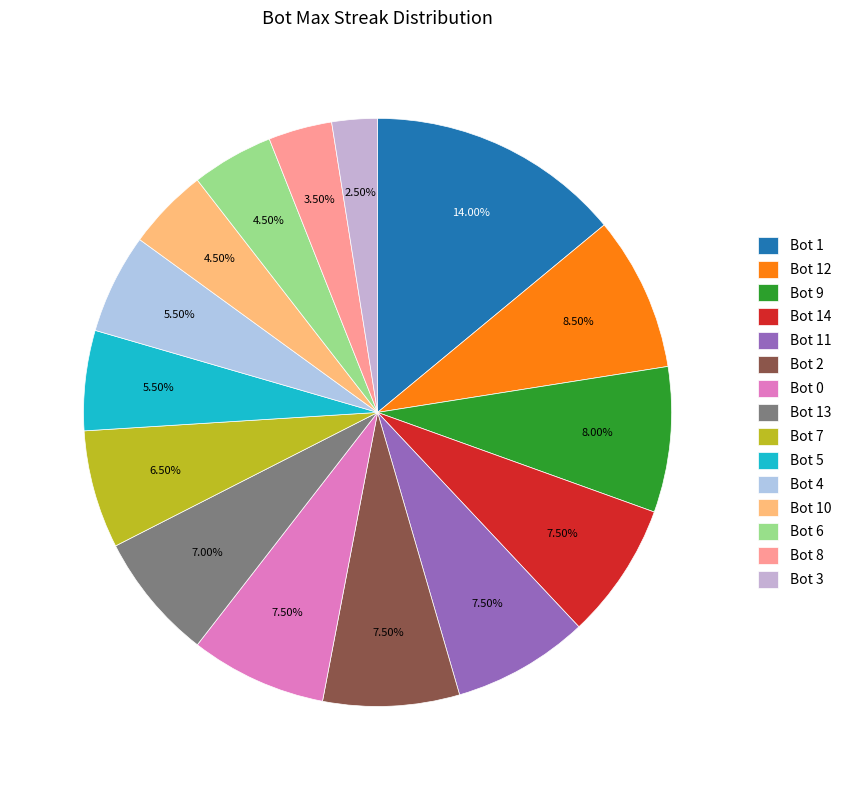

Which category has the biggest portion of the pie?

Bot 1